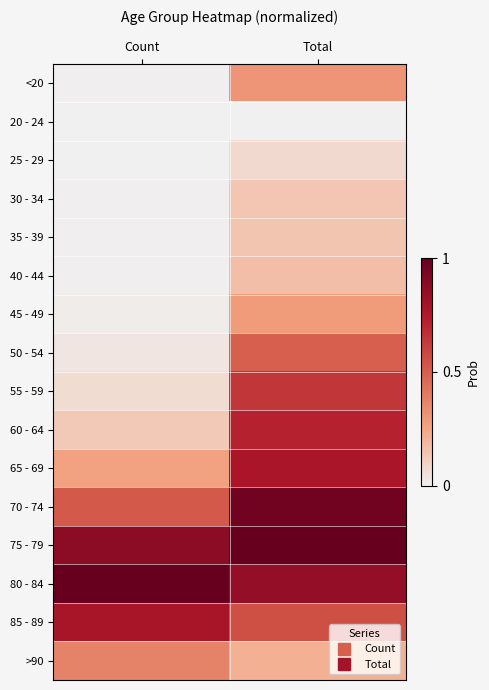

Reading left to right, transcribe all the data shown in this chart.

<20: Count=0.0	Total=0.3
20 - 24: Count=0.0	Total=0.0
25 - 29: Count=0.0	Total=0.1
30 - 34: Count=0.0	Total=0.1
35 - 39: Count=0.0	Total=0.1
40 - 44: Count=0.0	Total=0.2
45 - 49: Count=0.0	Total=0.3
50 - 54: Count=0.0	Total=0.5
55 - 59: Count=0.1	Total=0.6
60 - 64: Count=0.1	Total=0.7
65 - 69: Count=0.3	Total=0.8
70 - 74: Count=0.5	Total=1.0
75 - 79: Count=0.9	Total=1.0
80 - 84: Count=1.0	Total=0.9
85 - 89: Count=0.8	Total=0.6
>90: Count=0.4	Total=0.2